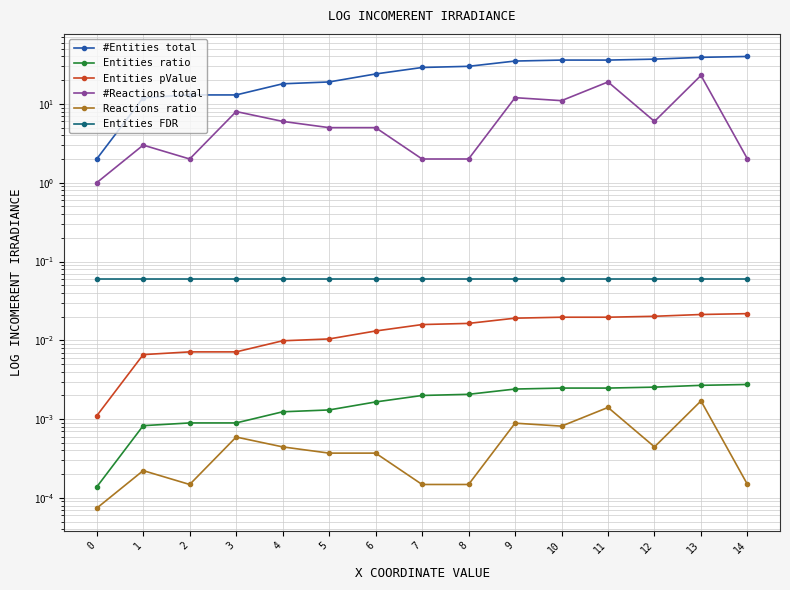

What is the total value across all series at 5?

24.1